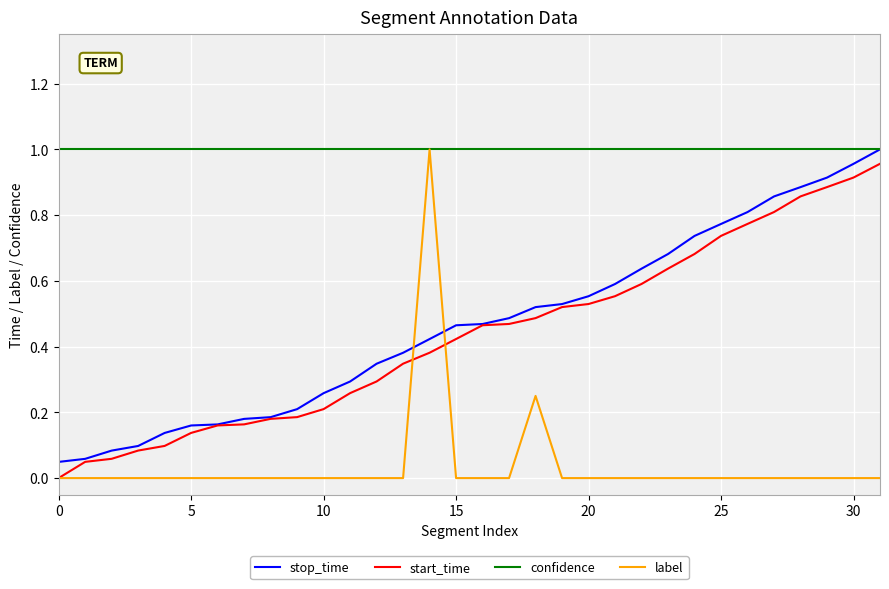

Which series has the largest total across all categories?

confidence